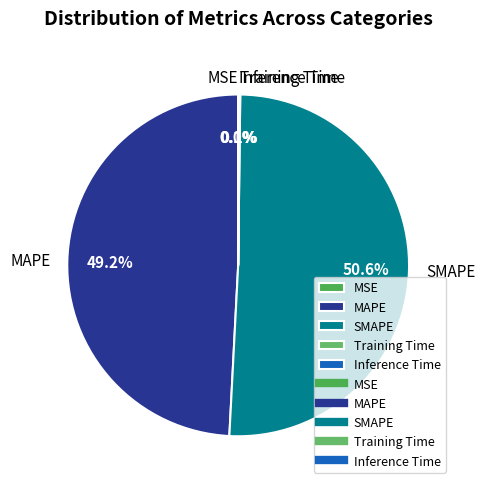

What percentage is NOT represented by MAPE?

50.8%